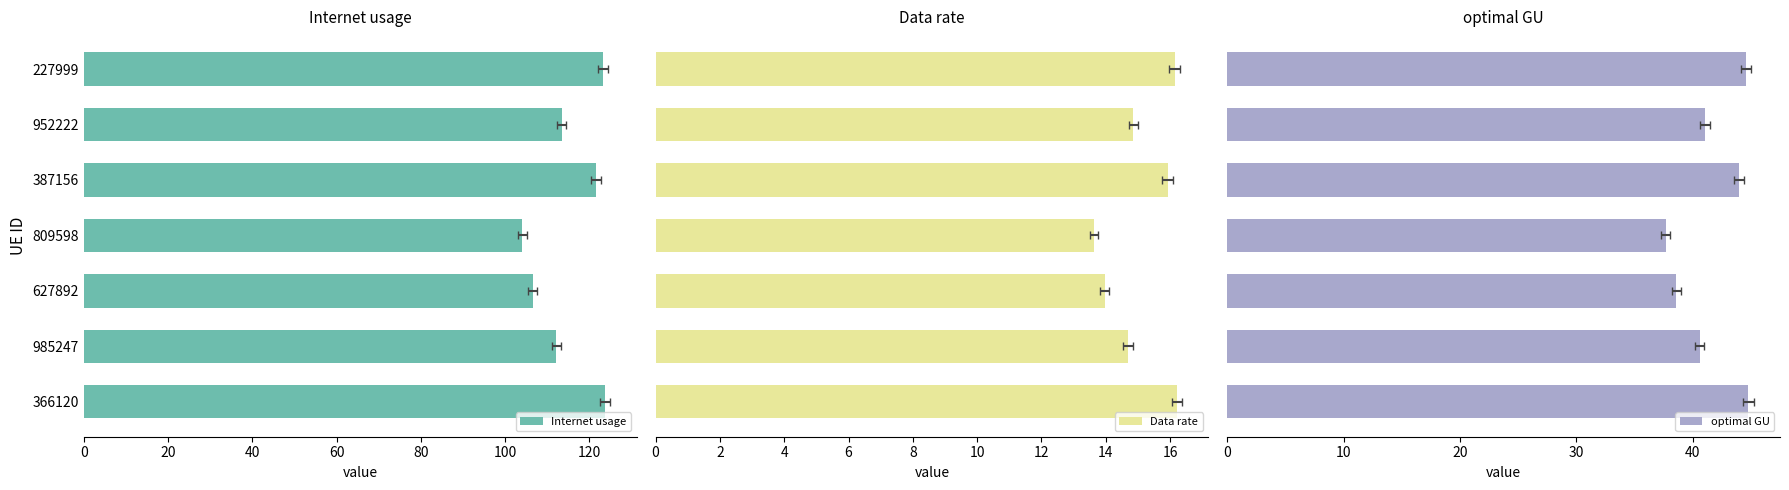

Does the chart contain stacked bars?

No